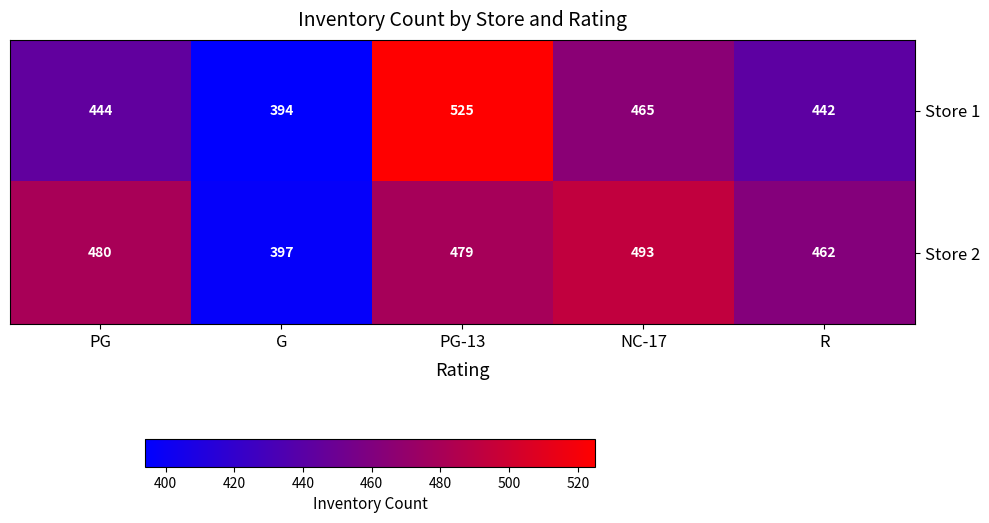

What is the total value across all series at G?

791